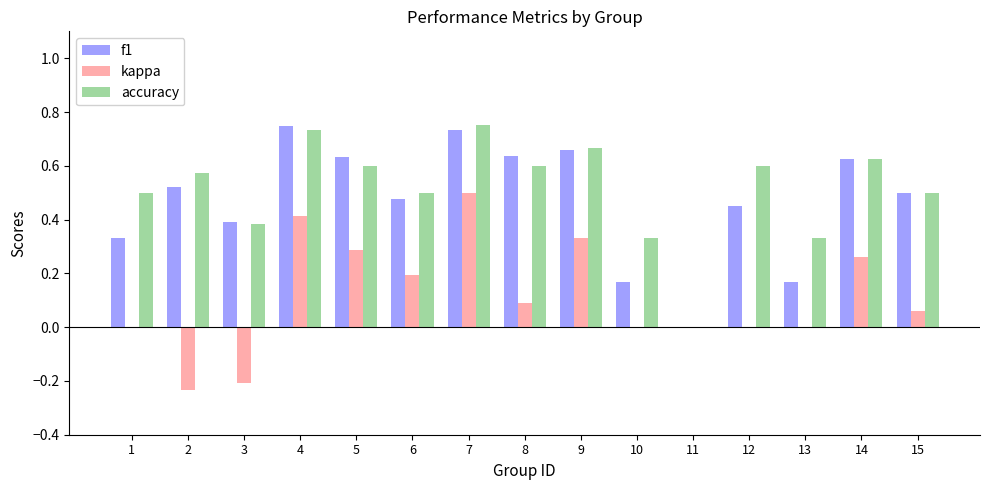

The accuracy series shows 0.5 at 15. True or false?

True